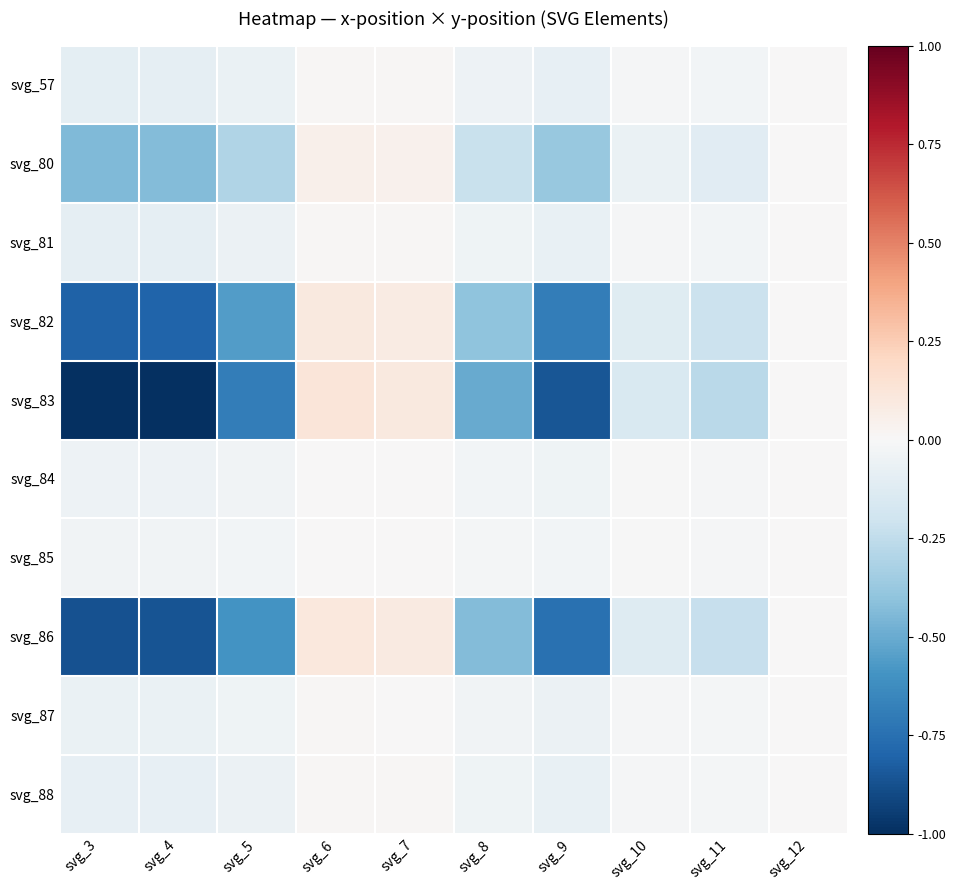

At how many categories does at least one series exceed 0?

3